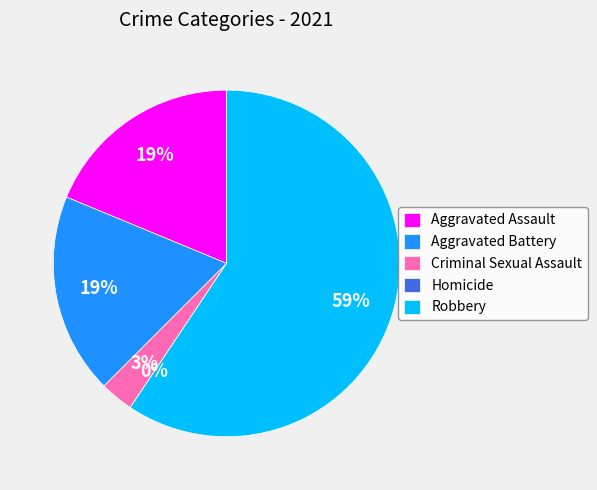

What is the change in value from Aggravated Assault to Homicide?

-6